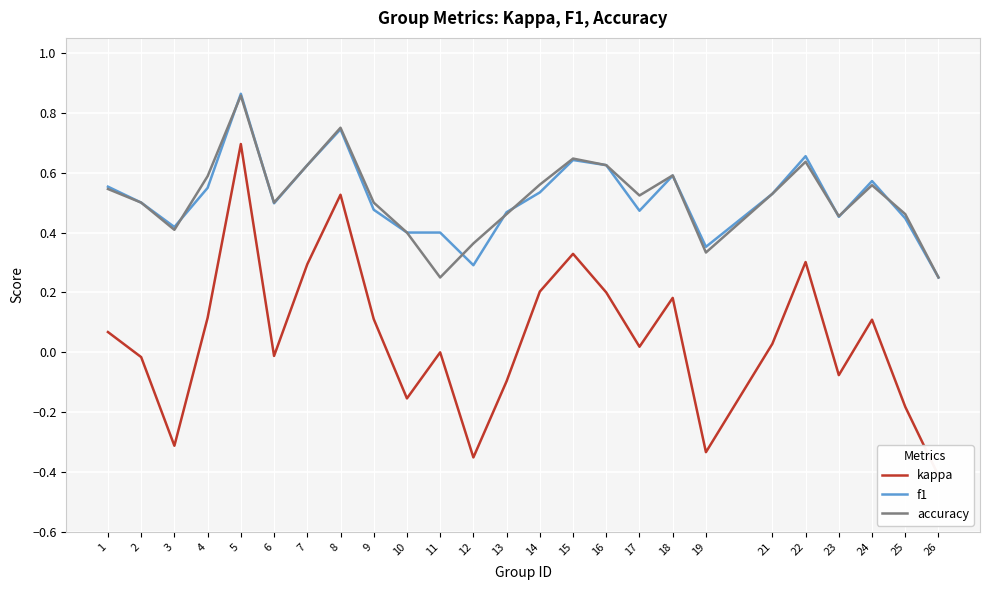

At which label is f1 closest to 0?

26